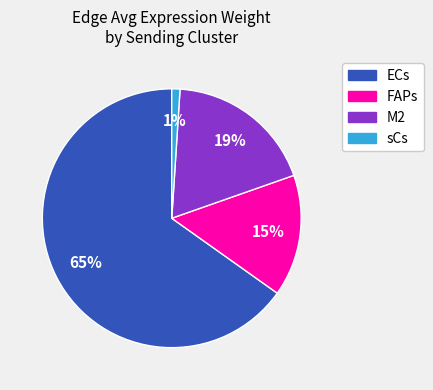

To the nearest percent, what is the average slice percentage?

25%